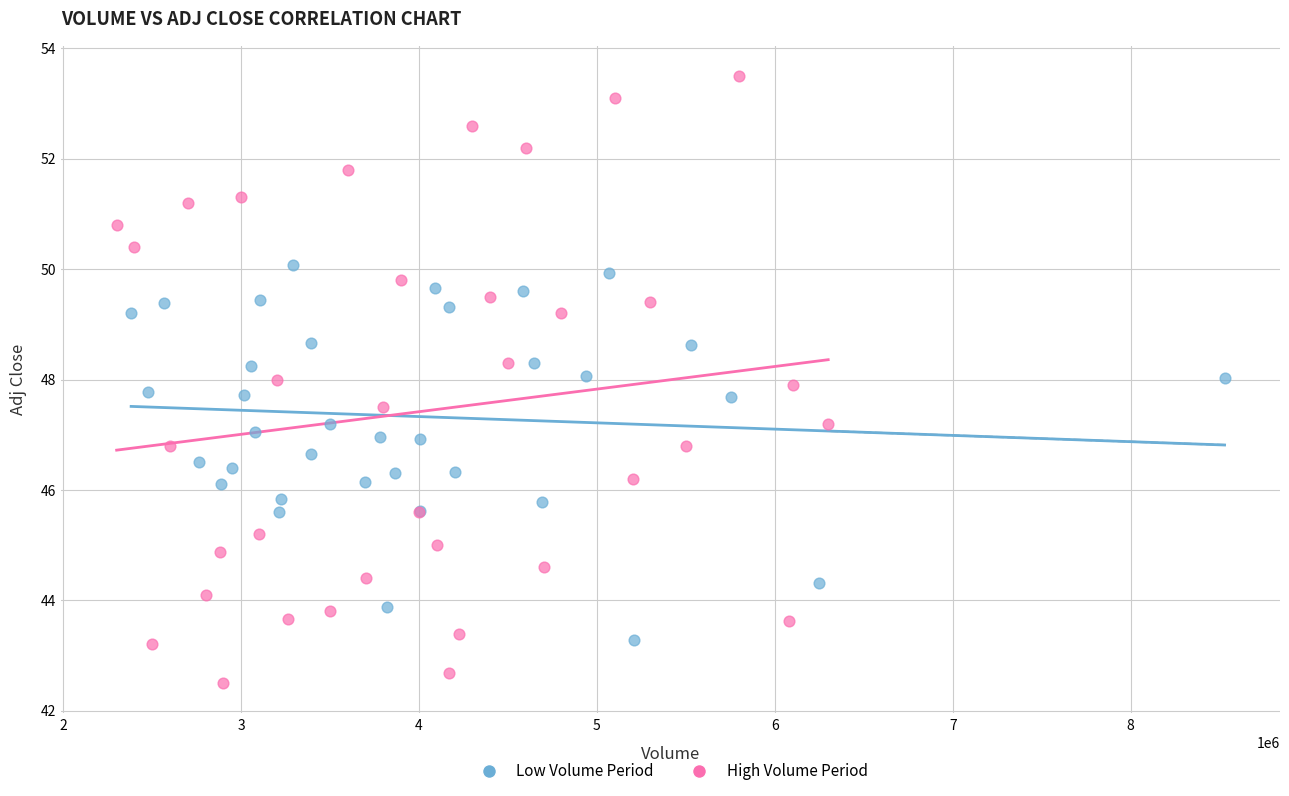

Which series contains the lowest Y value?

High Volume Period